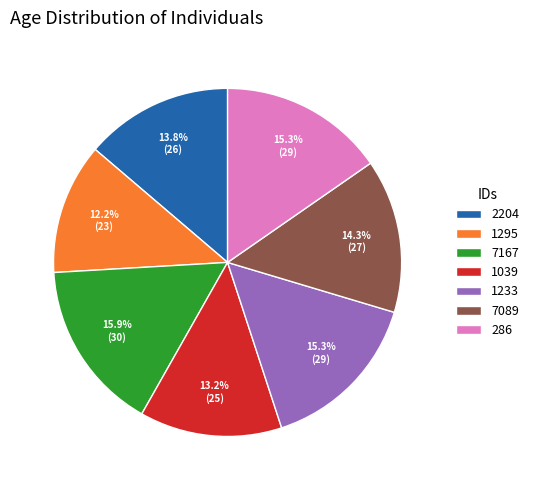

Is 7089 the majority of the pie?

No